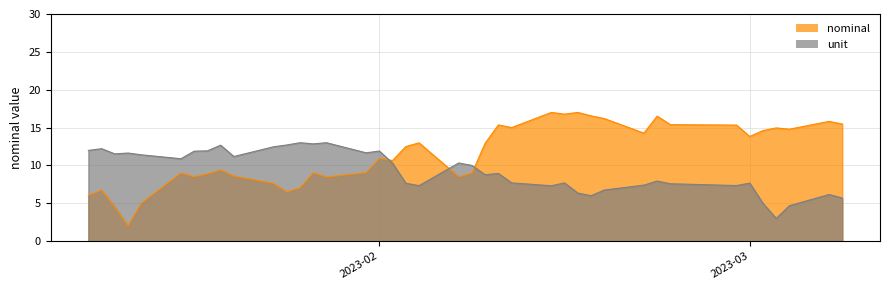

What is the difference between the maximum and minimum values in the unit series?

10.0